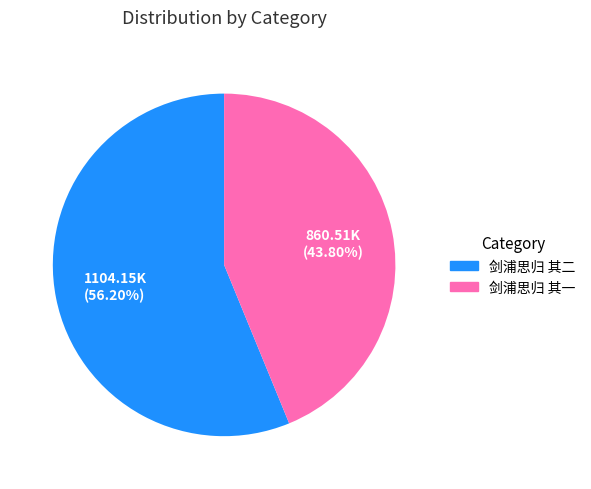

To the nearest percent, what is the difference between the 剑浦思归 其一 and 剑浦思归 其二 slice percentages?

12%